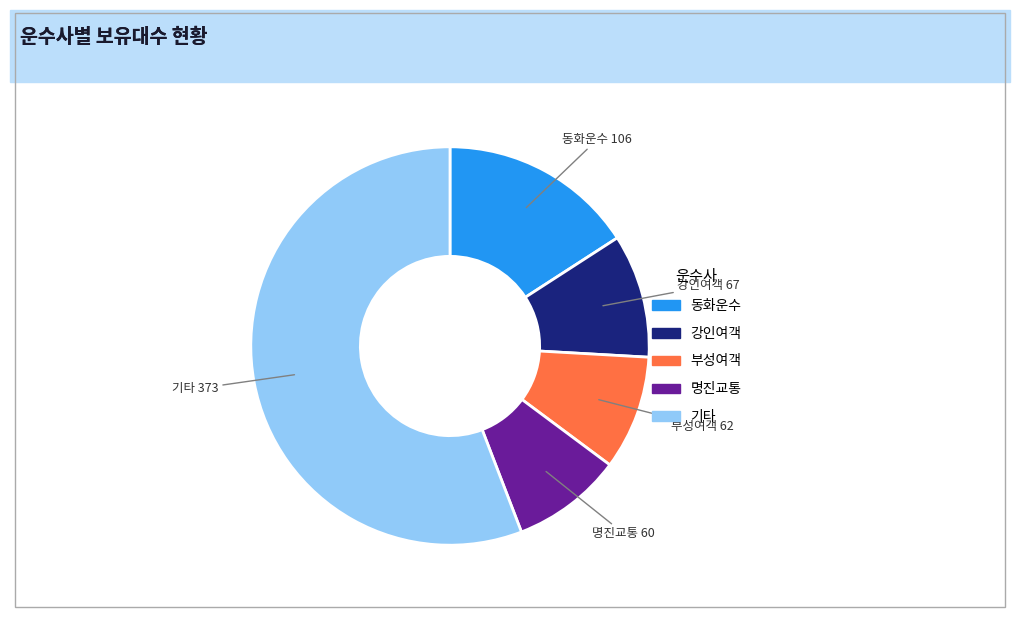

Is there a majority slice in this chart?

Yes